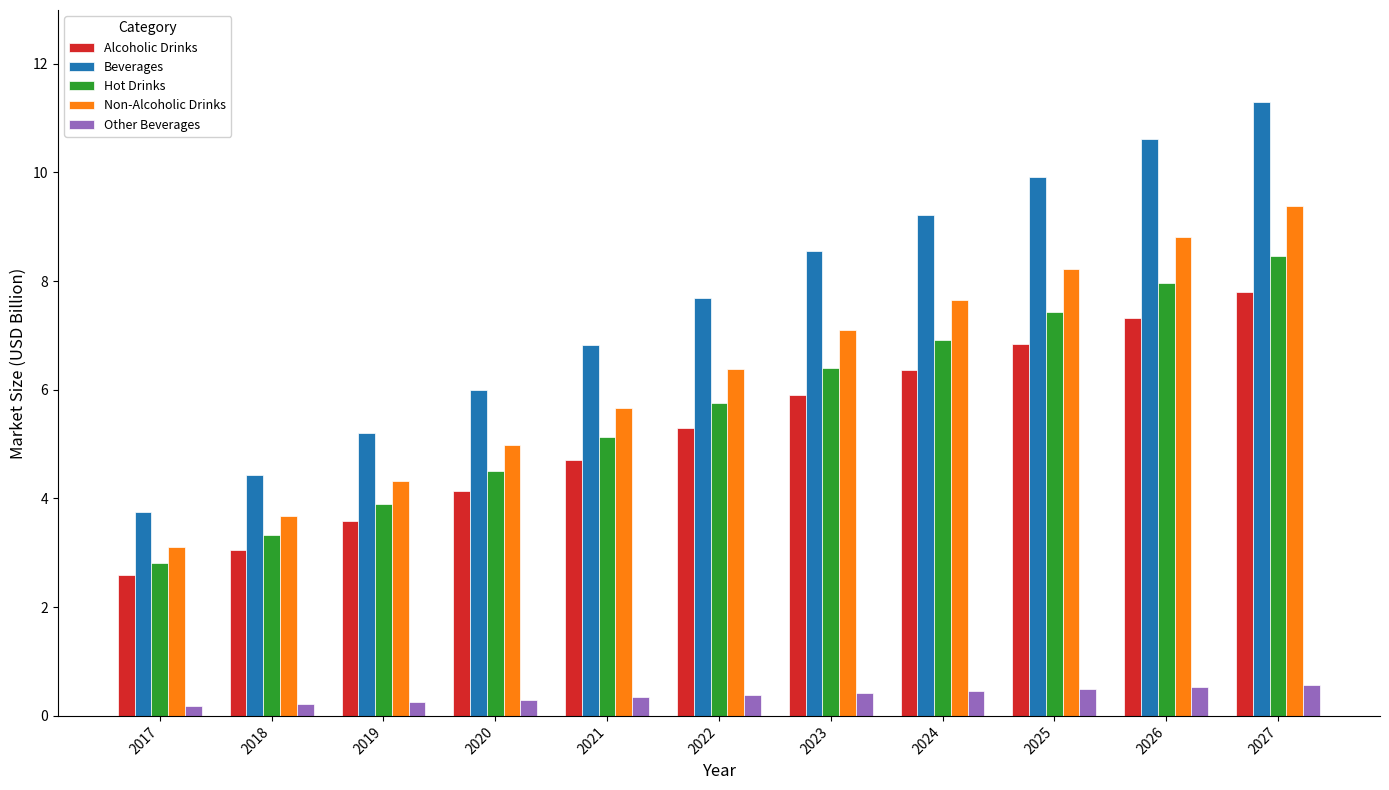

At which label does Hot Drinks first exceed 5?

2021